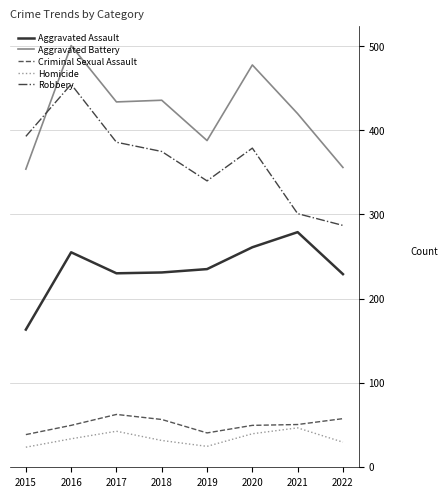

What is the minimum value shown in the chart?

23